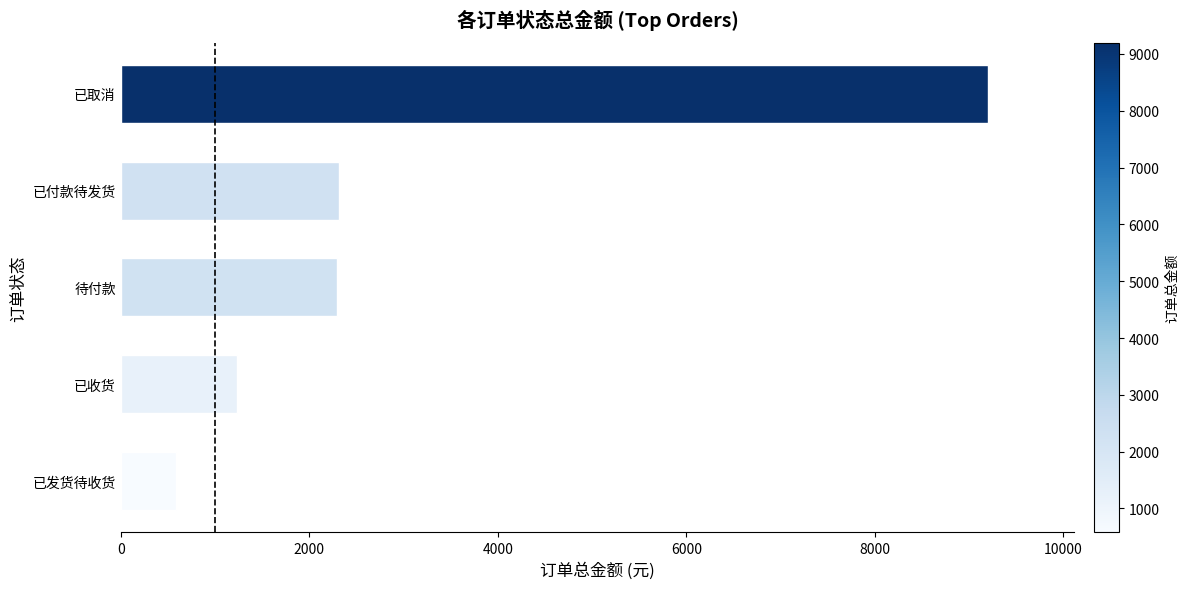

Is it true that the value at 已付款待发货 is 2311.5?

True